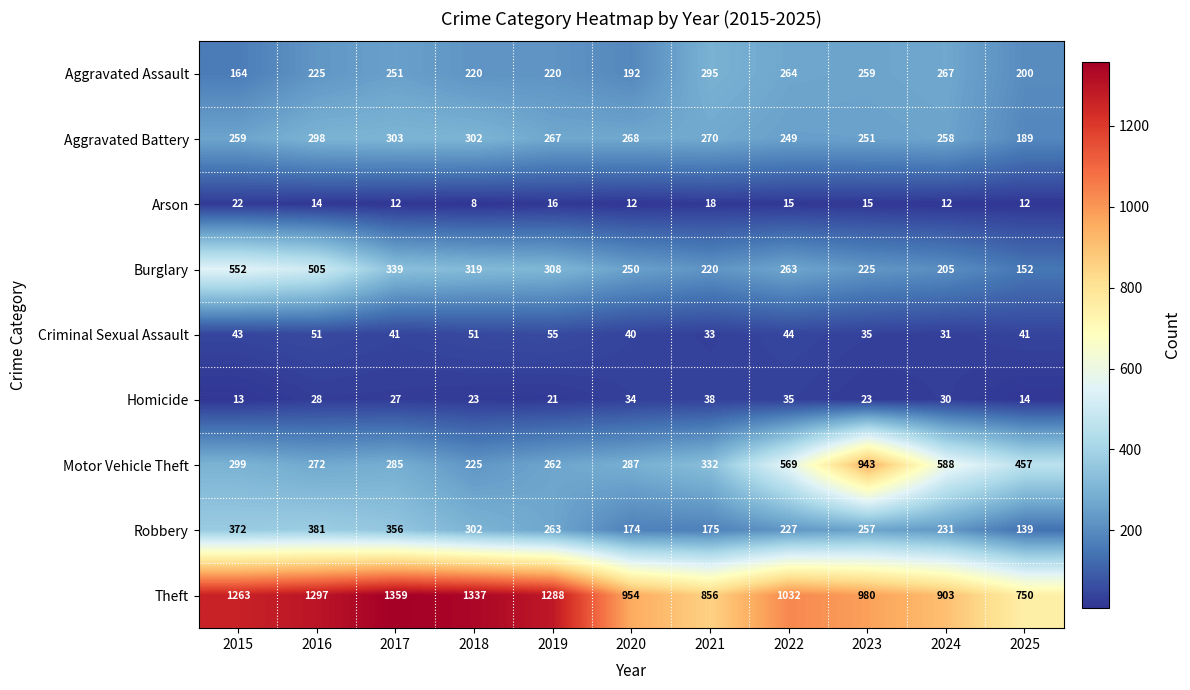

Where is Motor Vehicle Theft nearest to the value 584?

2024